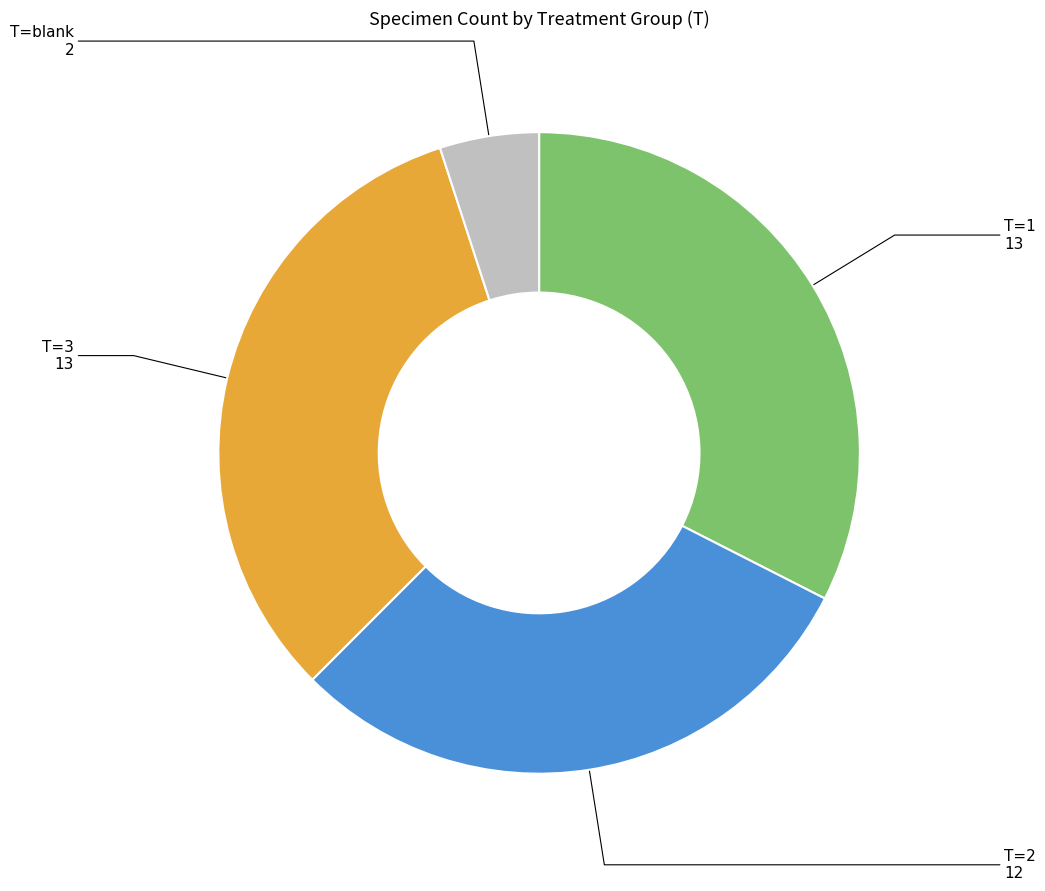

Is there a majority slice in this chart?

No